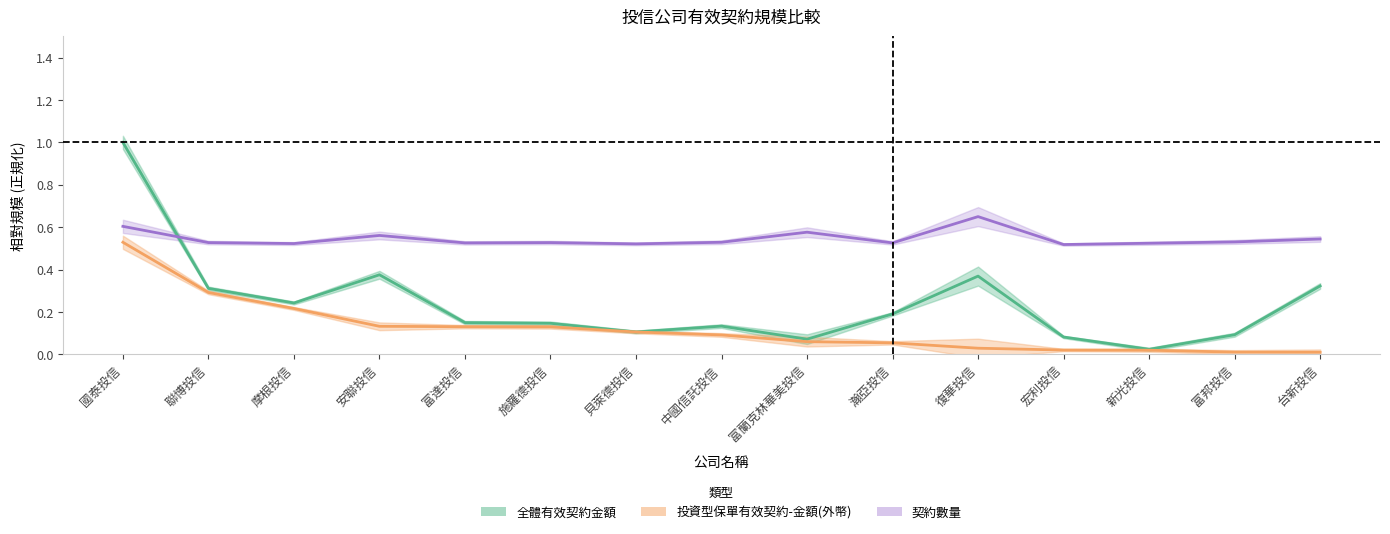

True or false: 投資型保單有效契約-金額(外幣) and 契約數量 intersect in this chart.

False